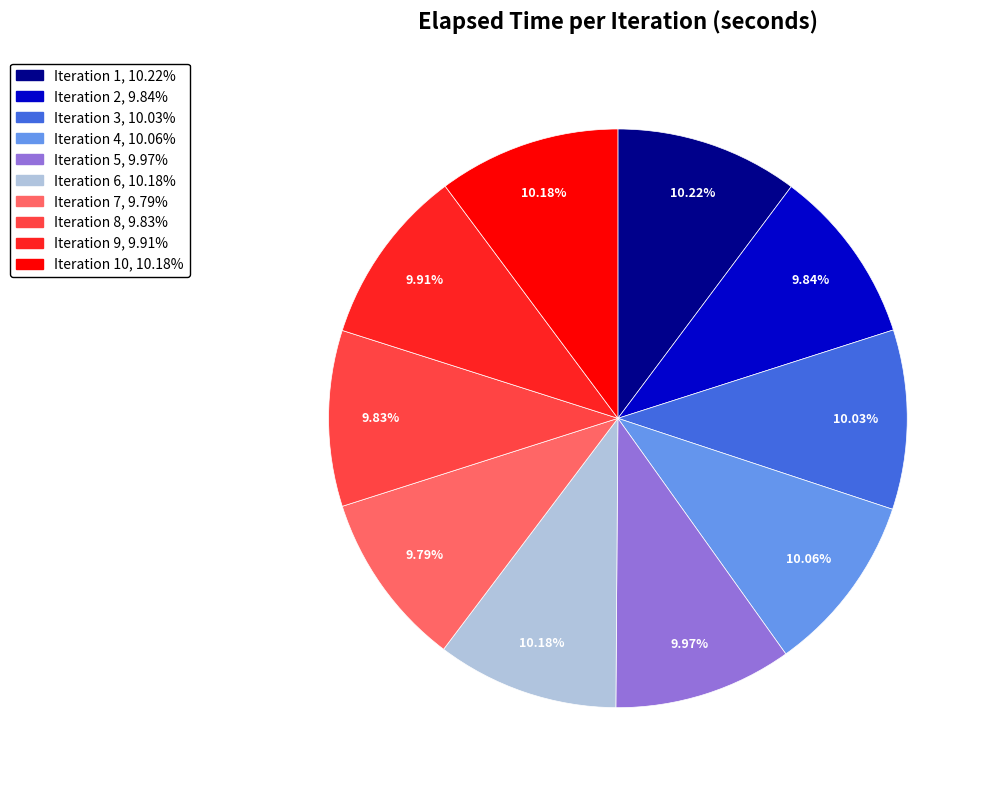

Is there a majority slice in this chart?

No